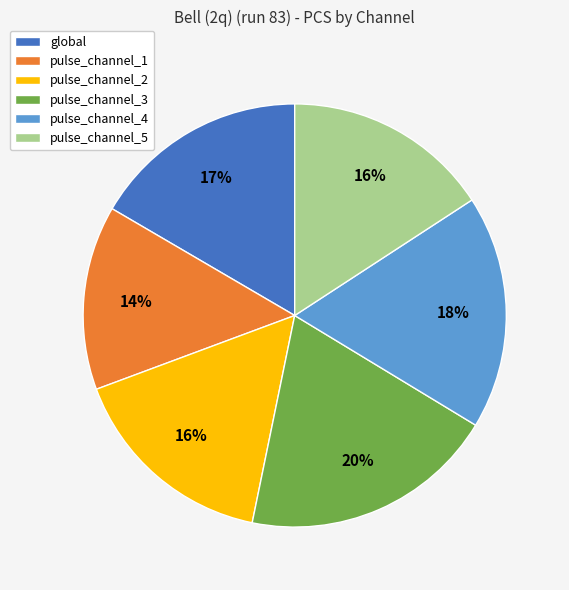

Approximately how many times larger is the value at pulse_channel_5 compared to pulse_channel_4?

0.9